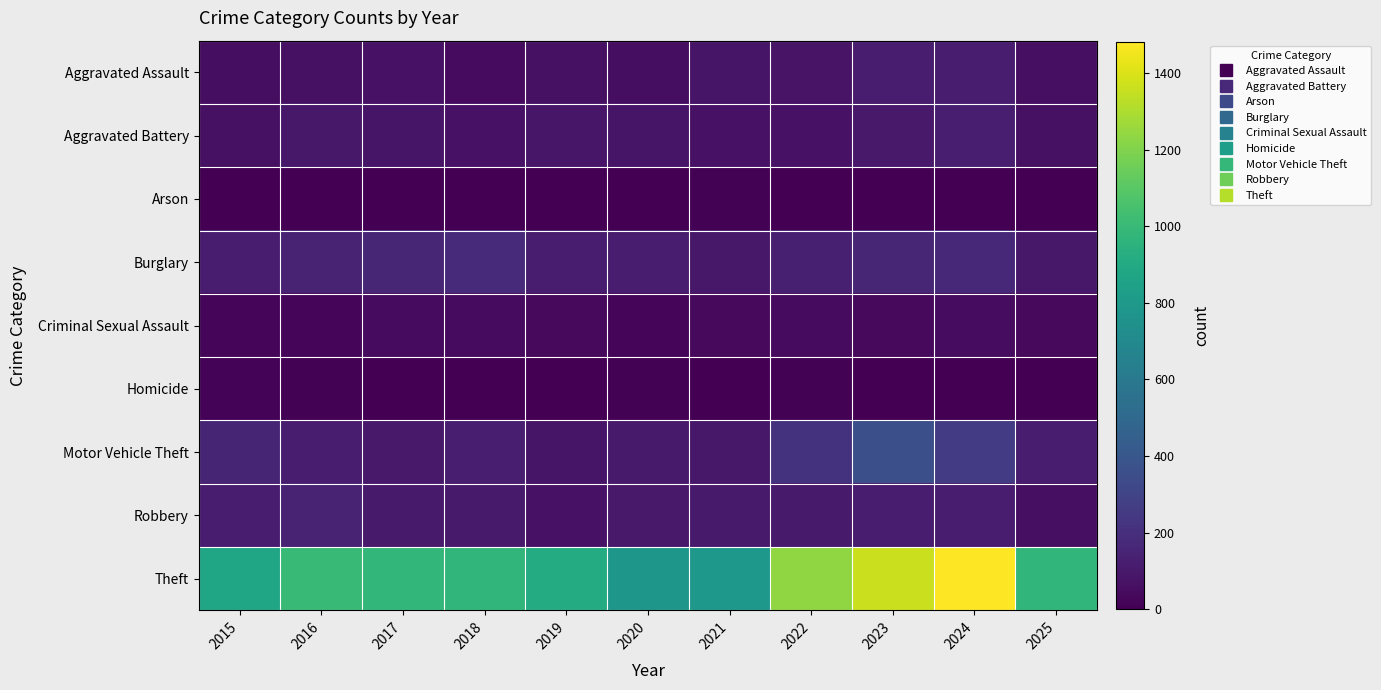

At how many categories does at least one series exceed 1330?

2